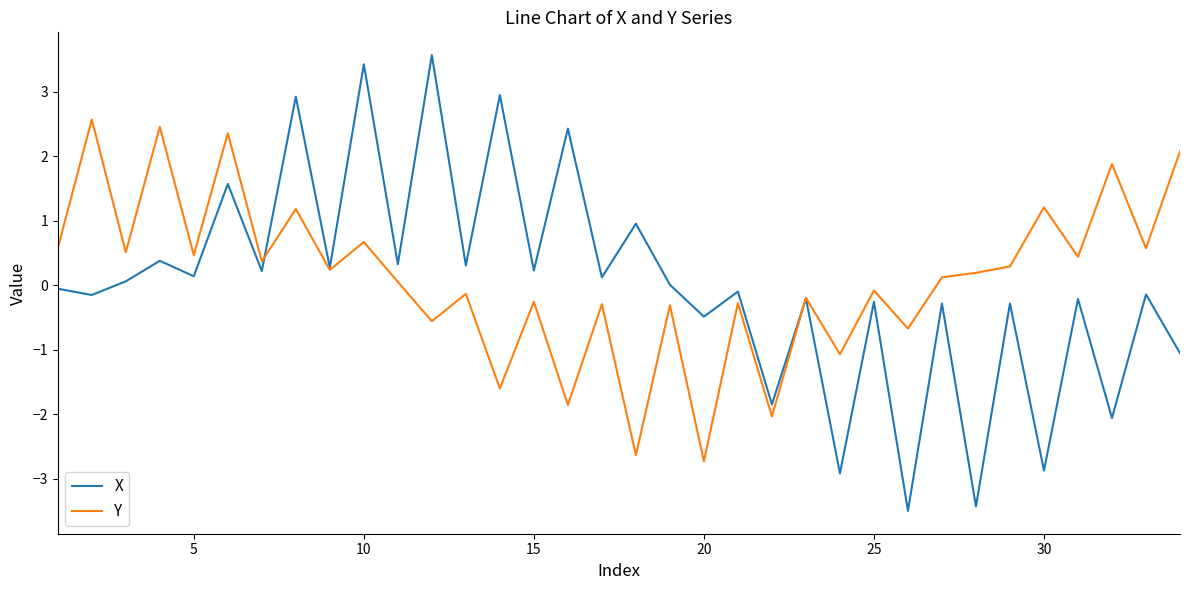

Which series has the widest spread of values?

X